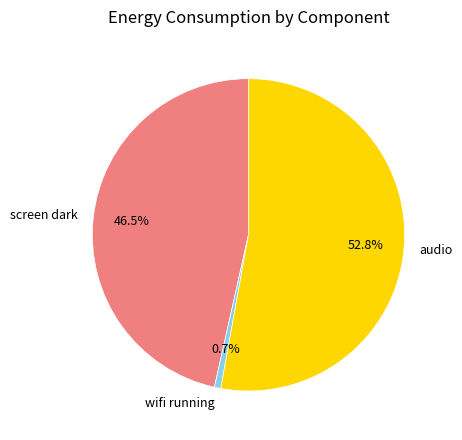

Rank the categories by value from lowest to highest.

wifi running, screen dark, audio